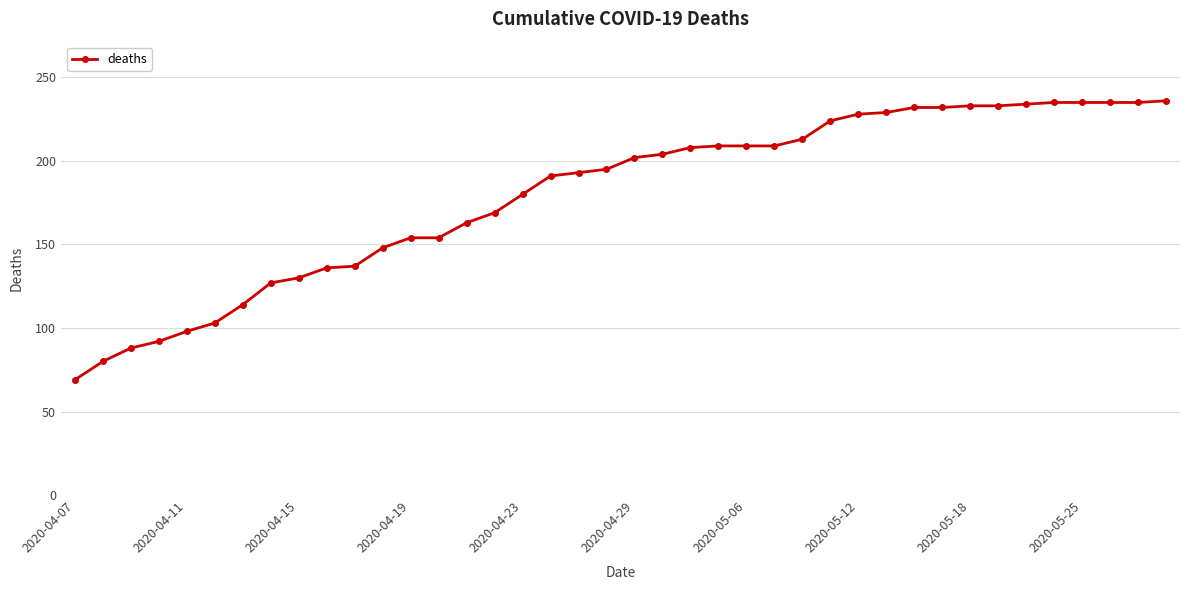

What is the smallest value displayed?

69